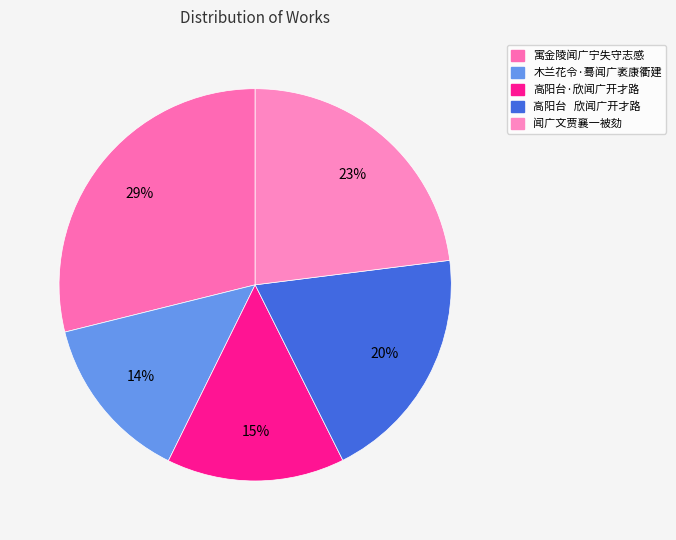

How many segments does this pie chart have?

5